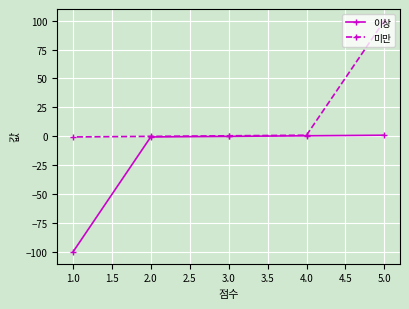

At which label is 미만 closest to 49?

4.0